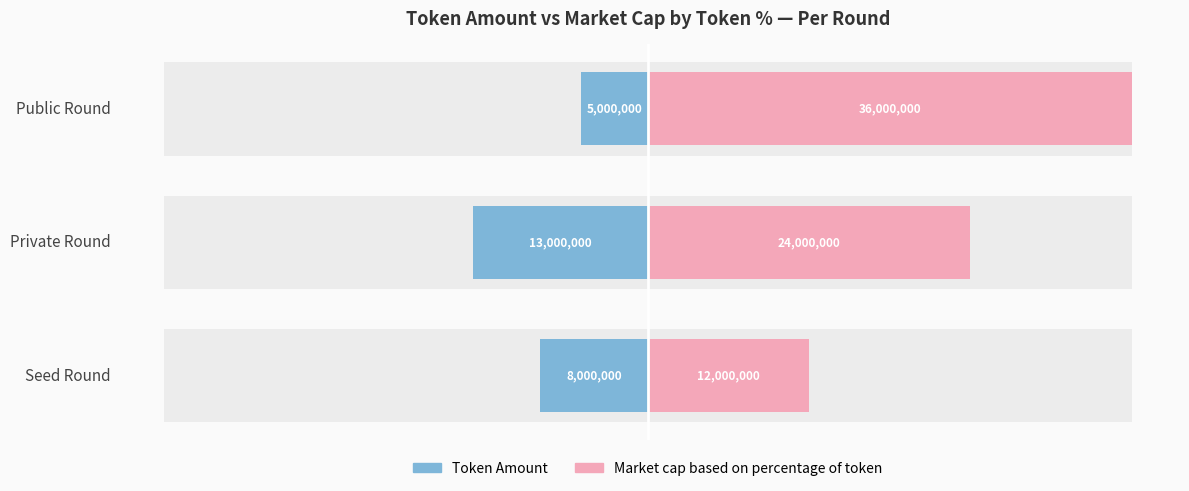

Rank the series by their maximum value, from highest to lowest.

Market cap based on percentage of token, Token Amount